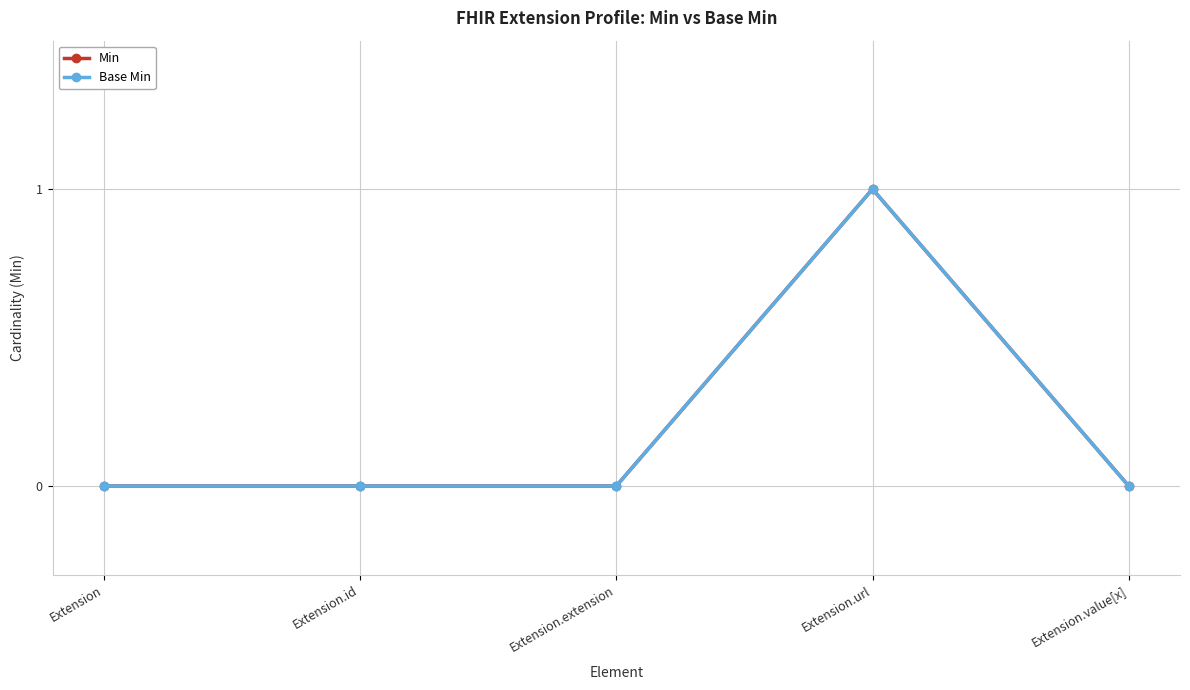

The value of Base Min at Extension is 0. True or false?

True